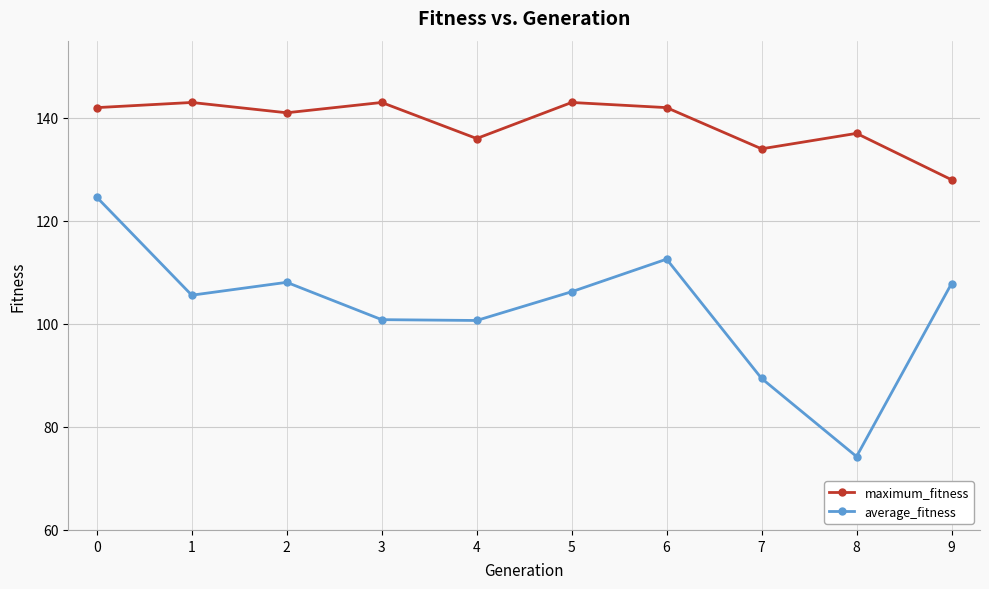

What value does the average_fitness series have at 0?

124.6